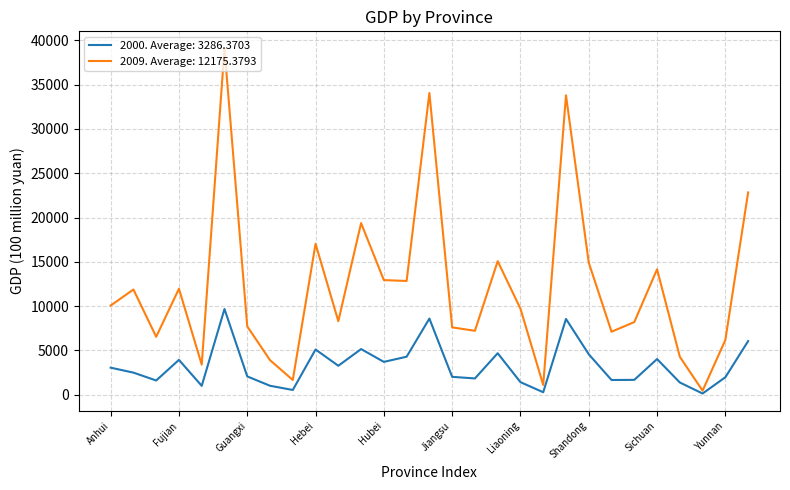

What are all the series names shown in the legend?

2000. Average: 3286.3703, 2009. Average: 12175.3793